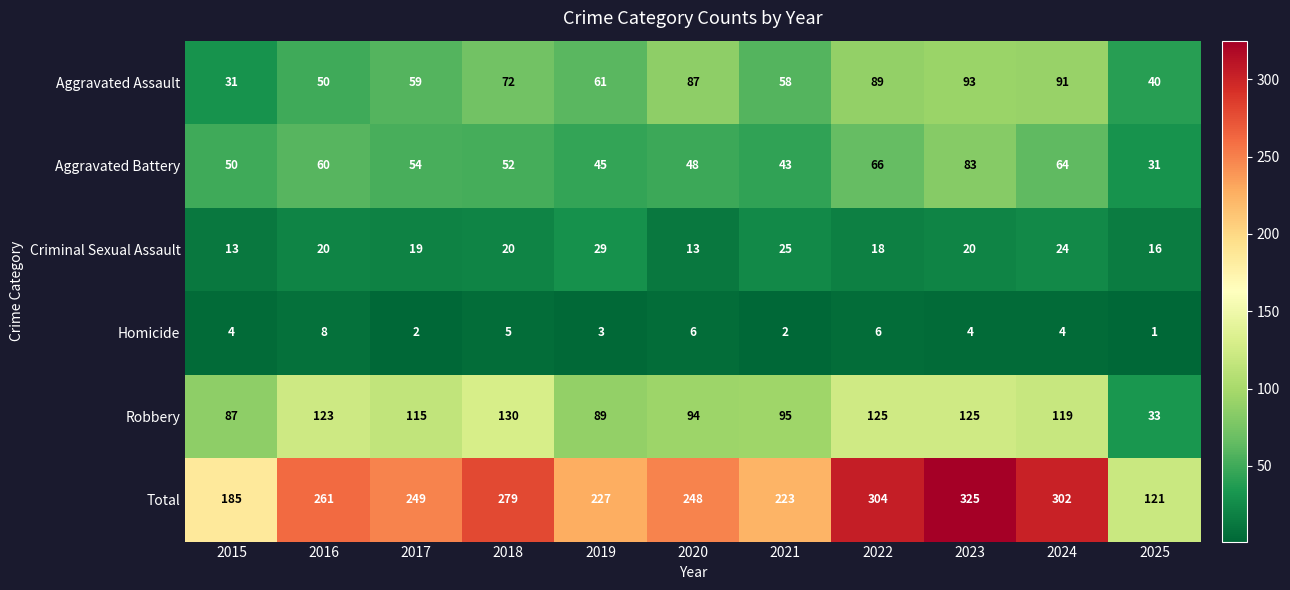

Is it true that Aggravated Assault equals 36 at 2024?

False